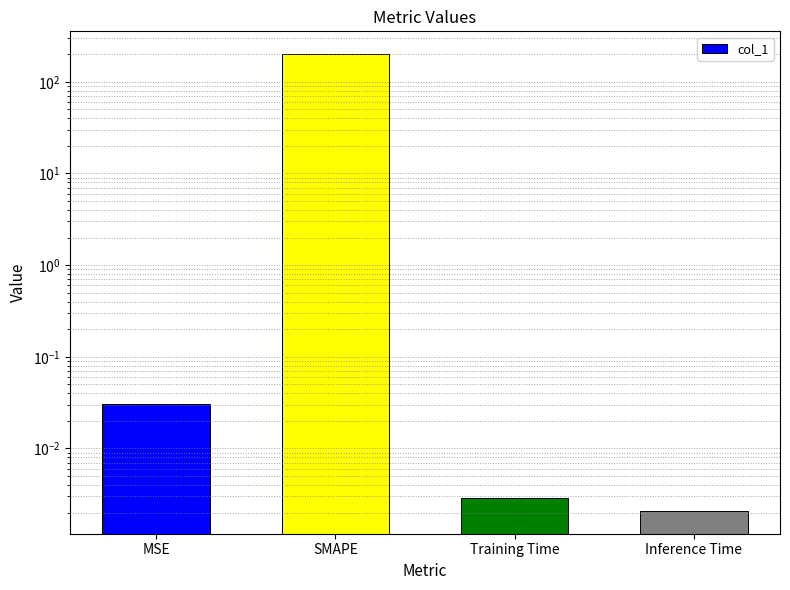

Rank the categories by value from highest to lowest.

SMAPE, MSE, Training Time, Inference Time